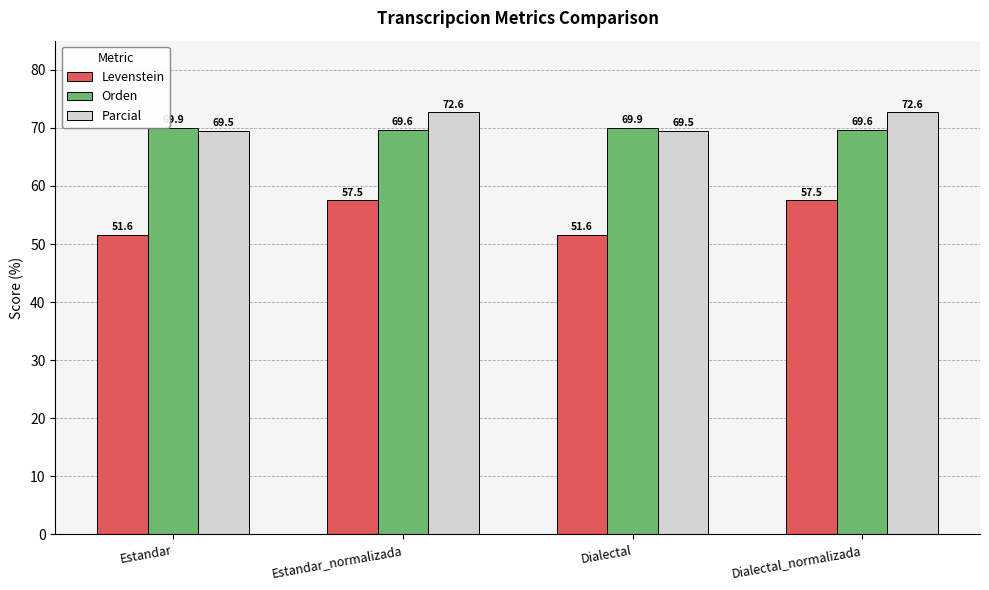

What is the difference between the maximum and second lowest values in the Orden series?

0.4